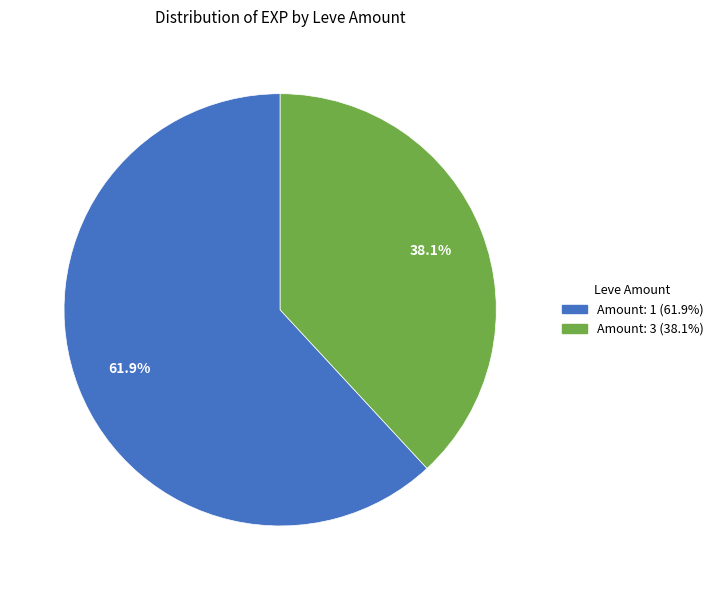

Is there any slice that represents more than half of the pie?

Yes